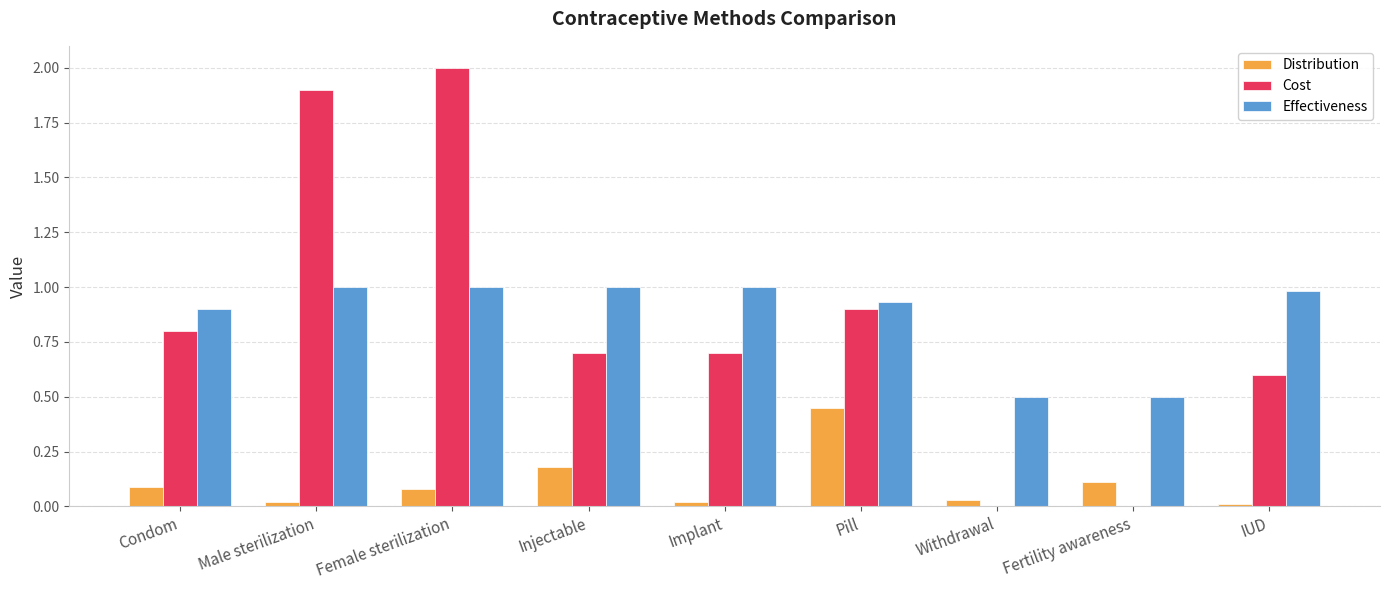

Which series has the largest total across all categories?

Effectiveness